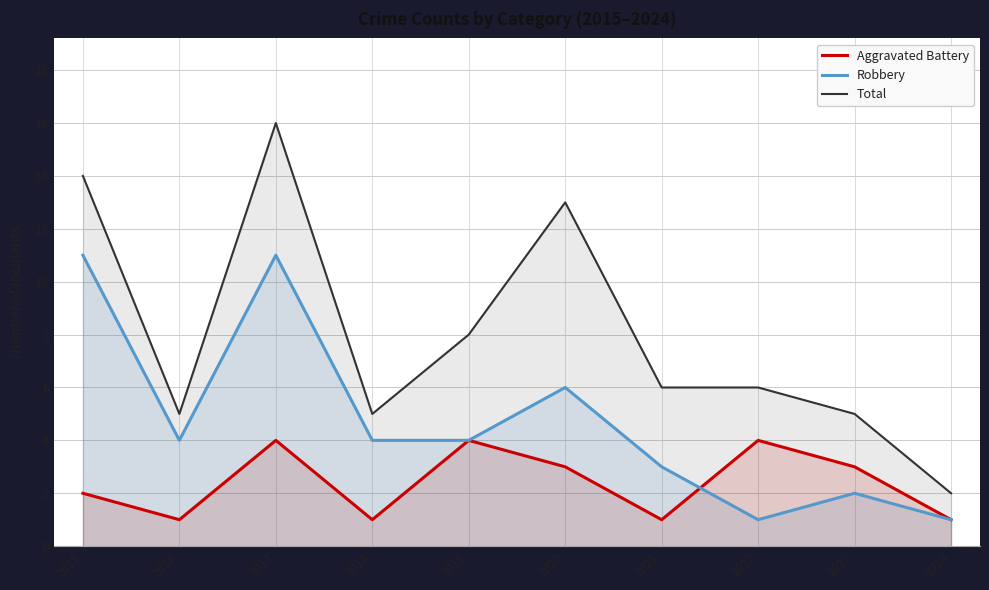

Where is the first local maximum for Robbery?

2017